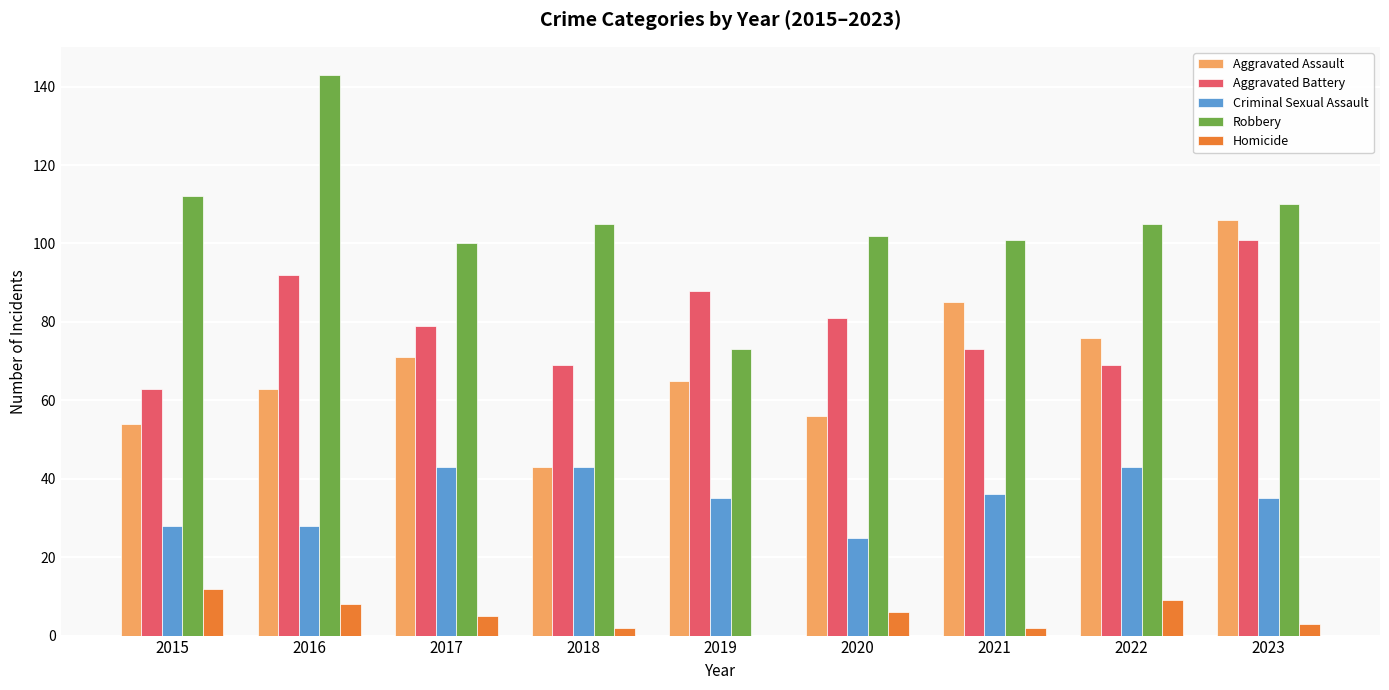

What is the total value across all series at 2023?

355